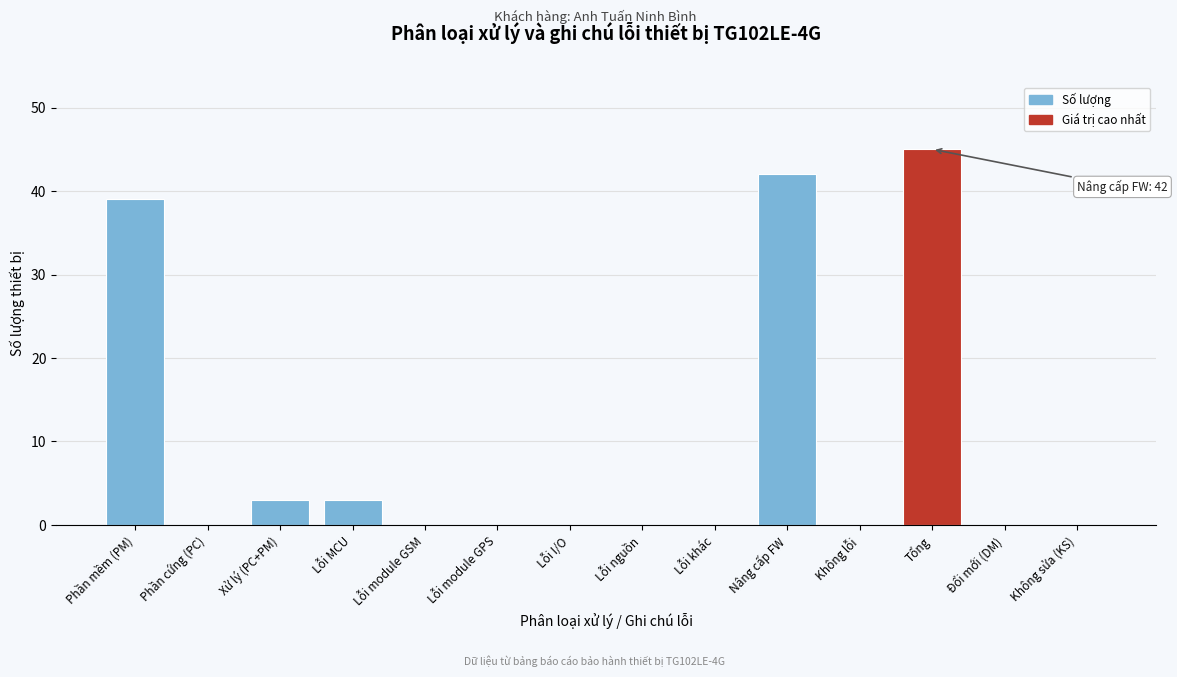

Reading left to right, list all the values displayed in this chart.

Phần mềm (PM)=39	Phần cứng (PC)=0	Xử lý (PC+PM)=3	Lỗi MCU=3	Lỗi module GSM=0	Lỗi module GPS=0	Lỗi I/O=0	Lỗi nguồn=0	Lỗi khác=0	Nâng cấp FW=42	Không lỗi=0	Tổng=45	Đổi mới (DM)=0	Không sửa (KS)=0